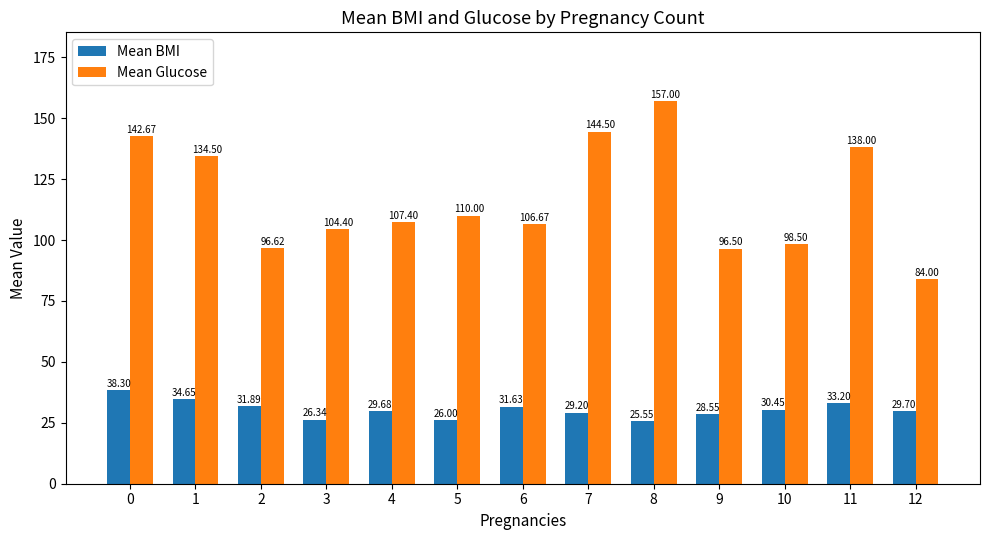

Which series has the largest range (max minus min)?

Mean Glucose